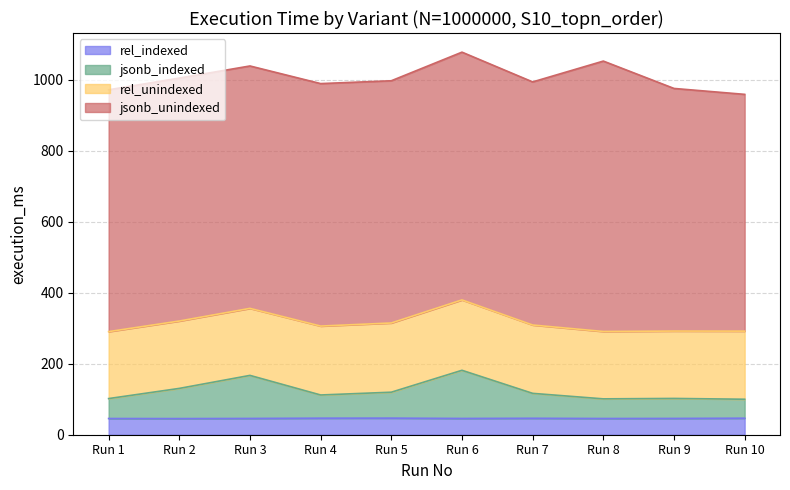

What is the total value across all series at Run 10?

958.9